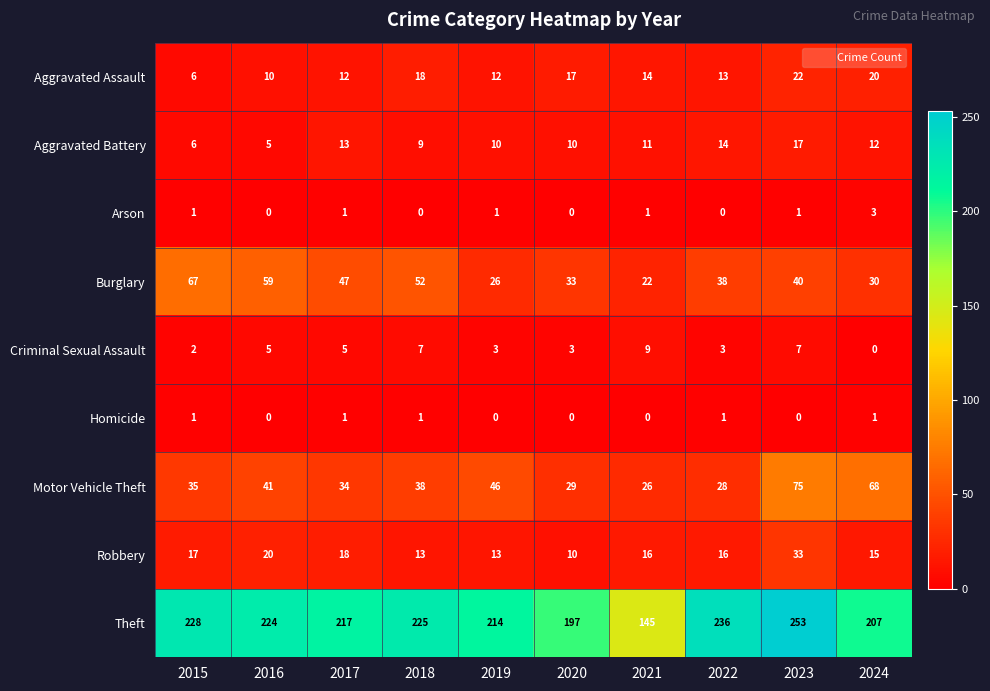

What is the difference between the highest and lowest values at 2016?

224